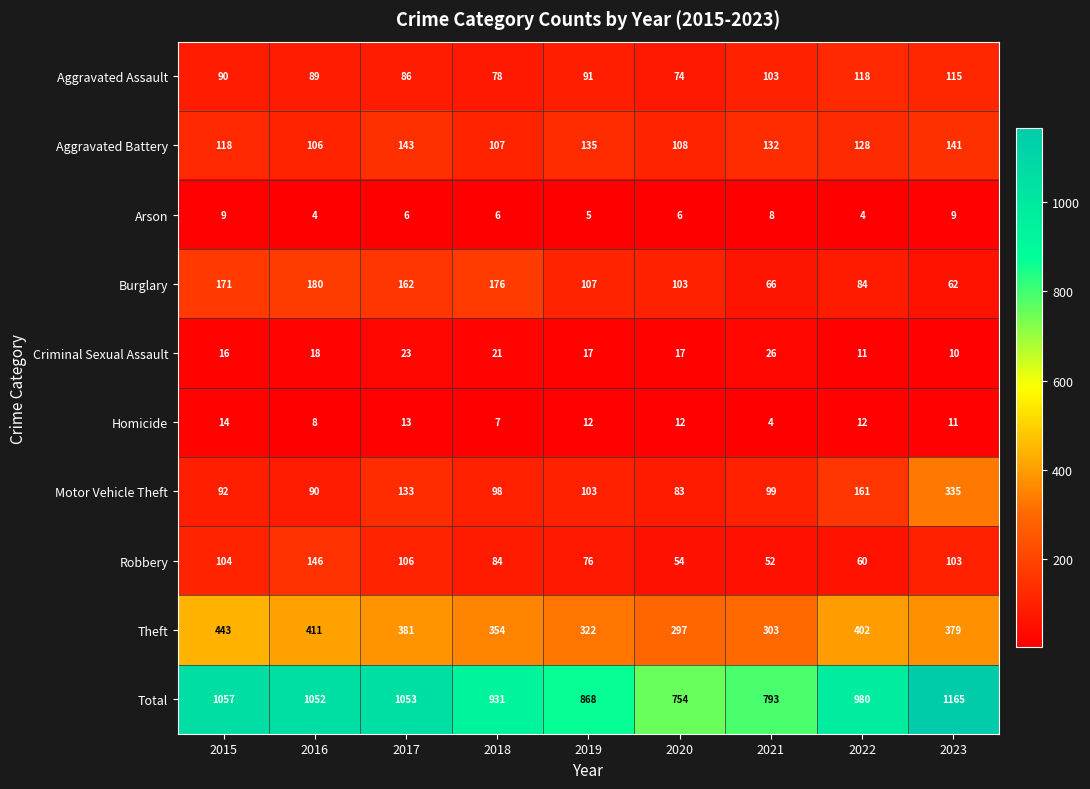

What is the maximum value for Theft?

443